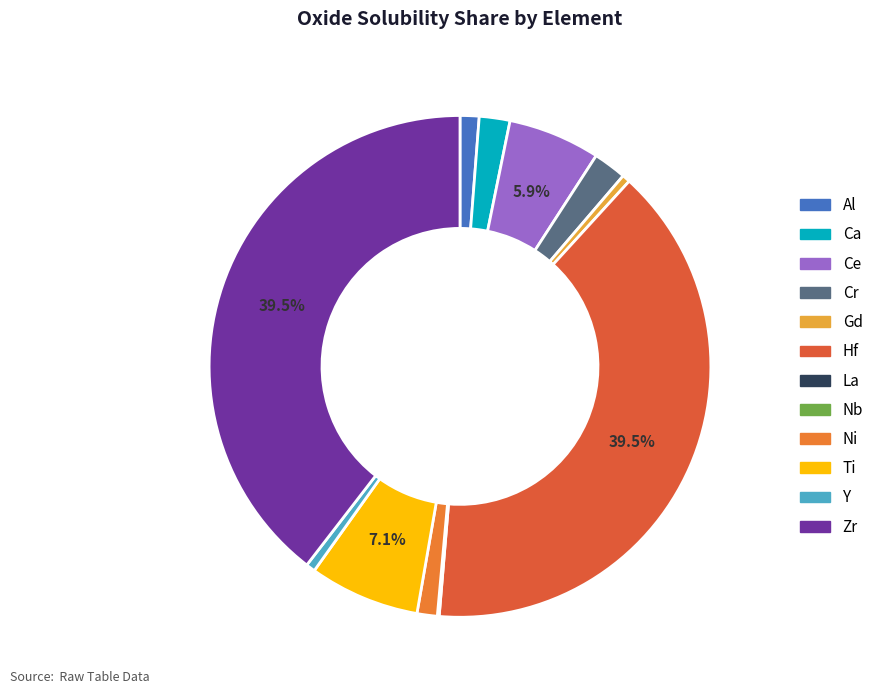

How much of the chart is everything except Cr?

97.9%